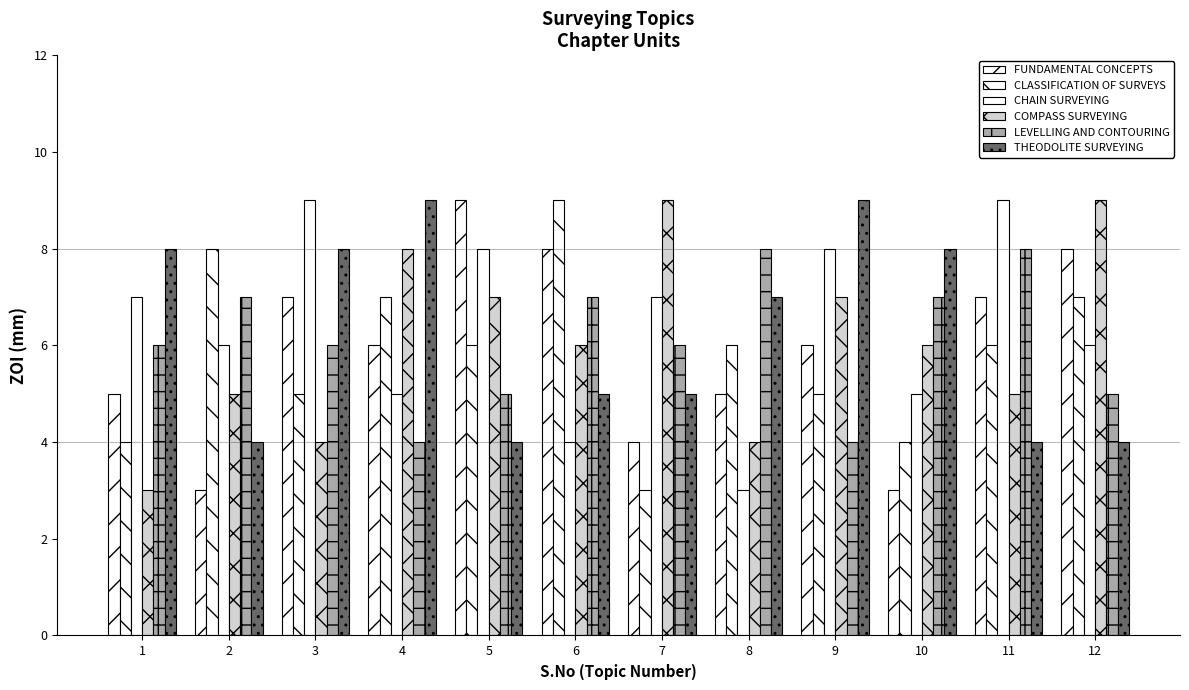

Count the number of data series in this chart.

6